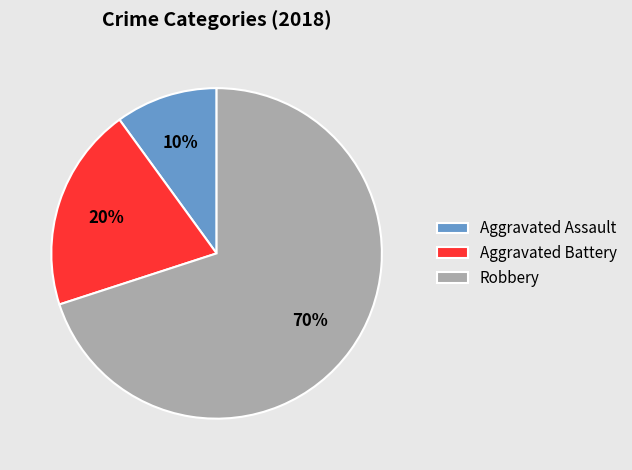

To the nearest percent, what is the difference between the largest and smallest slice percentages?

60%